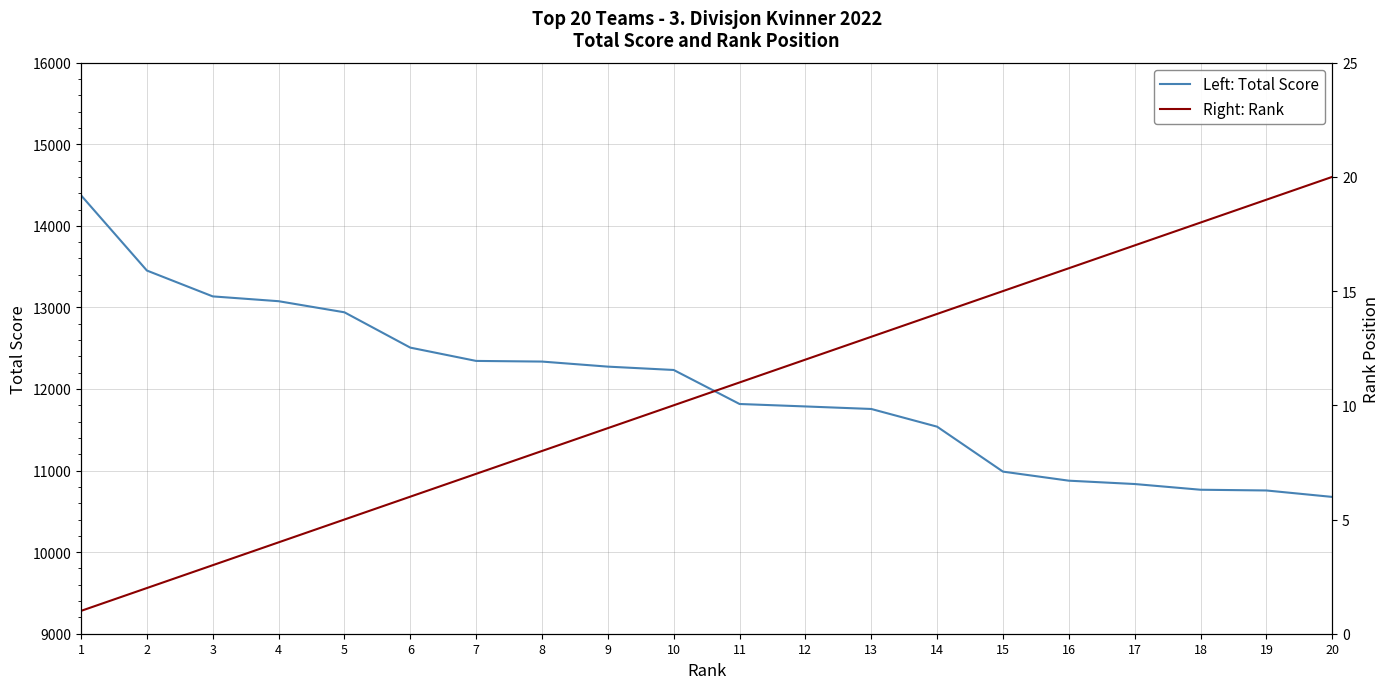

Reading right to left, extract all data points from this chart.

Left: Total Score: 10677	10756	10765	10835	10876	10987	11538	11755	11786	11816	12233	12274	12336	12344	12507	12940	13076	13135	13452	14374
Right: Rank: 20	19	18	17	16	15	14	13	12	11	10	9	8	7	6	5	4	3	2	1